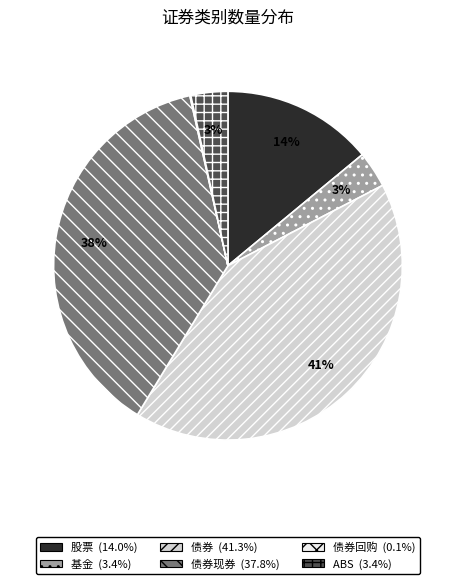

To the nearest percent, what is the average slice percentage?

17%